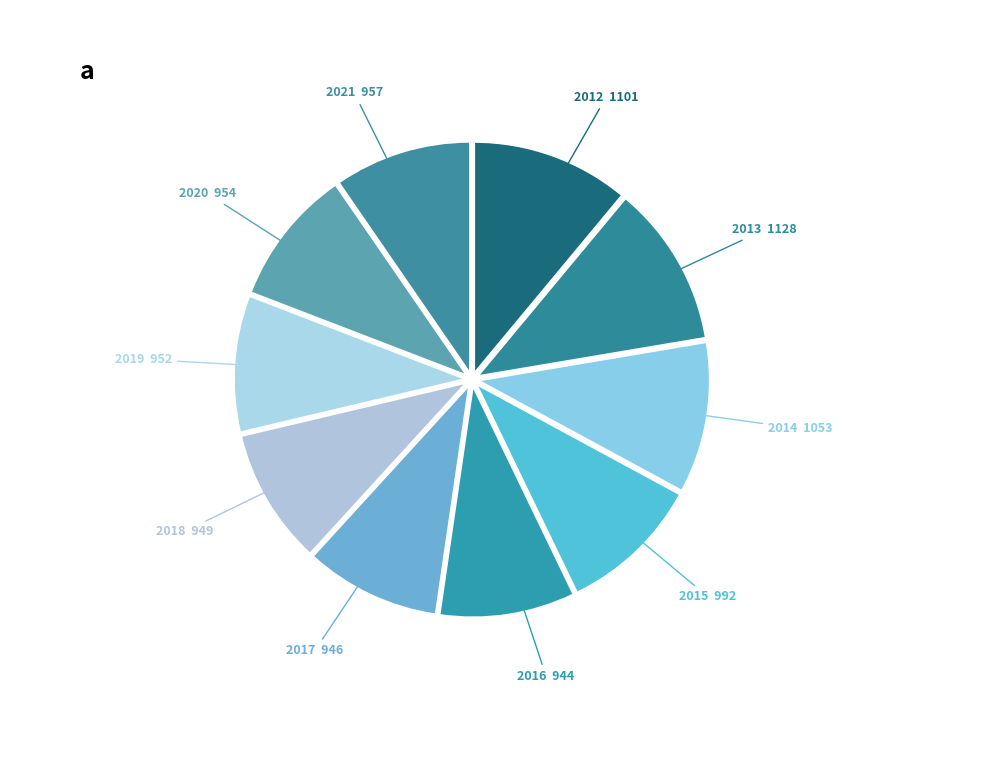

Count the number of slices in the pie.

10